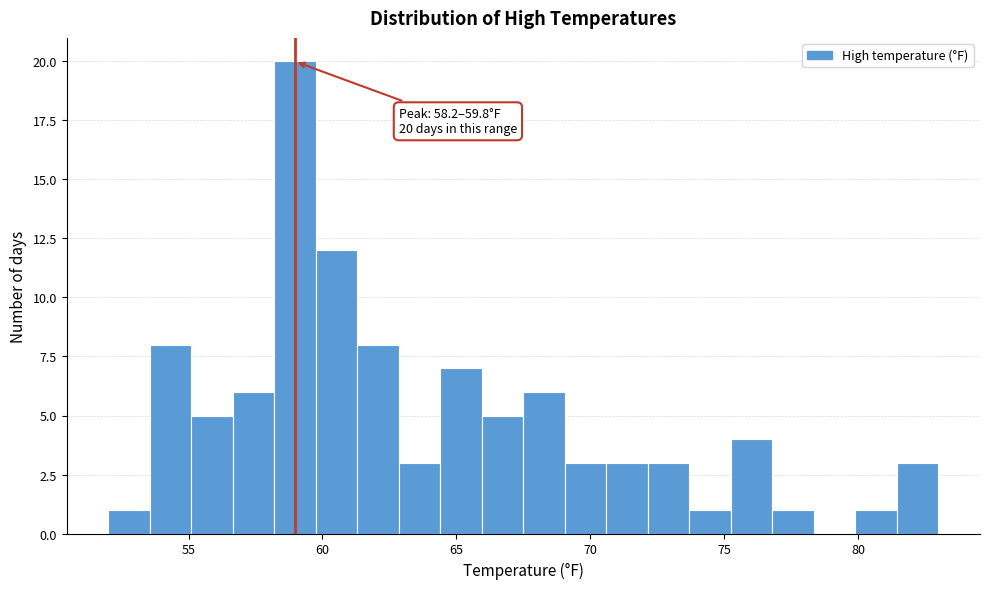

Read against the x-axis, roughly where is the centre of the tallest bar?

59.0